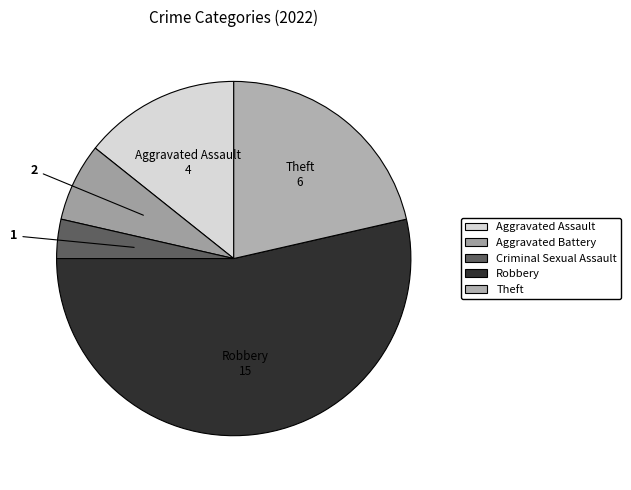

Which category has the smallest portion of the pie?

Criminal Sexual Assault